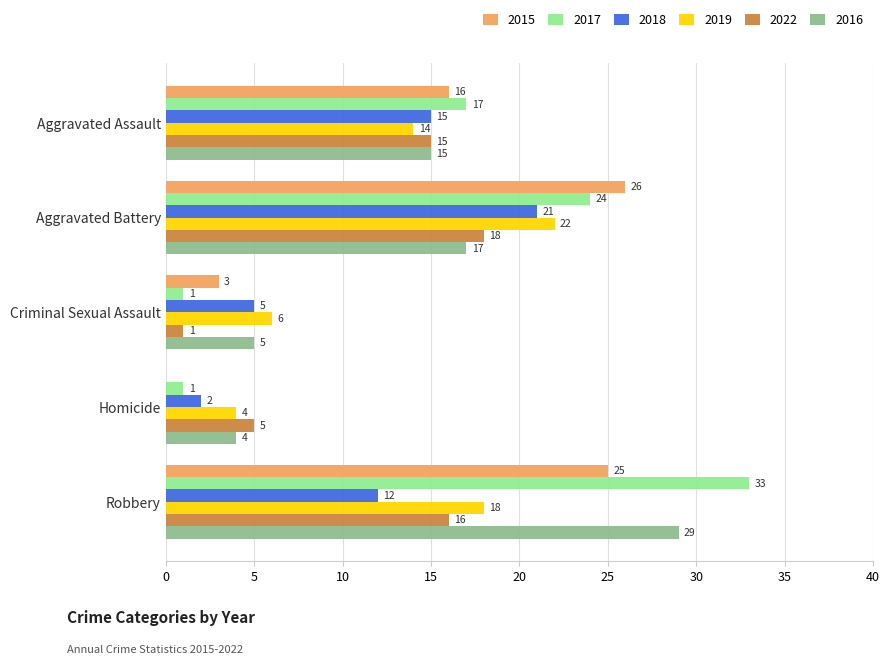

At which category is the sum across all series the highest?

Robbery